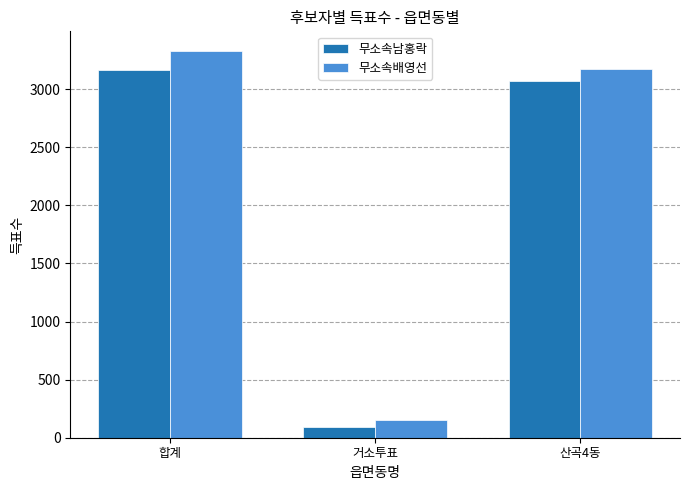

Which series has the largest range (max minus min)?

무소속배영선